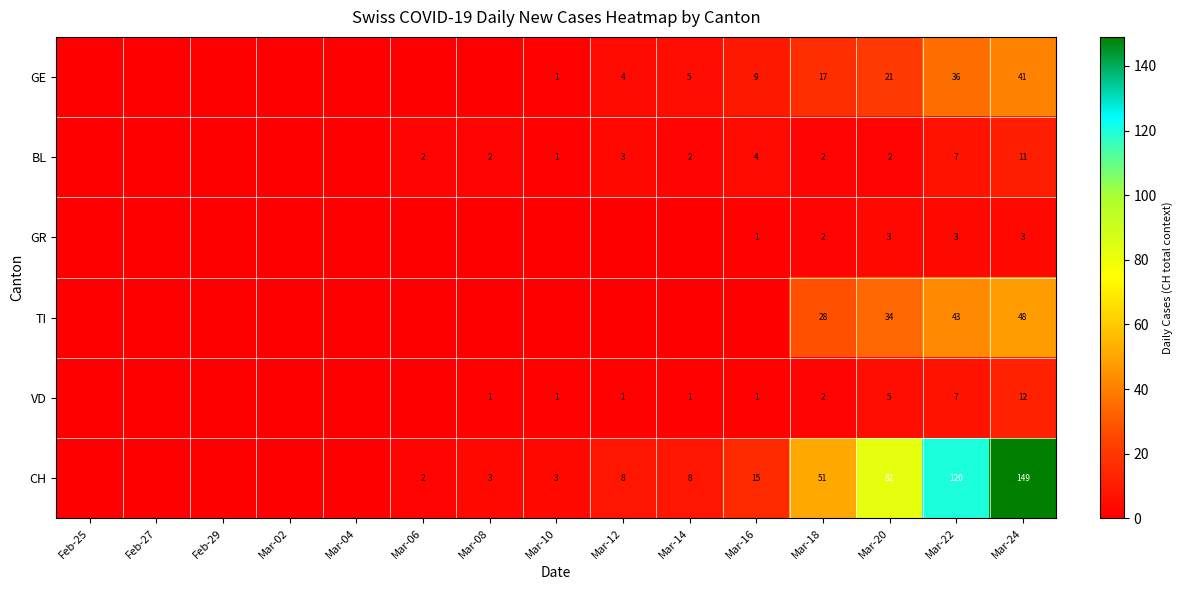

Which has a higher value, Feb-27 or Mar-18?

Mar-18